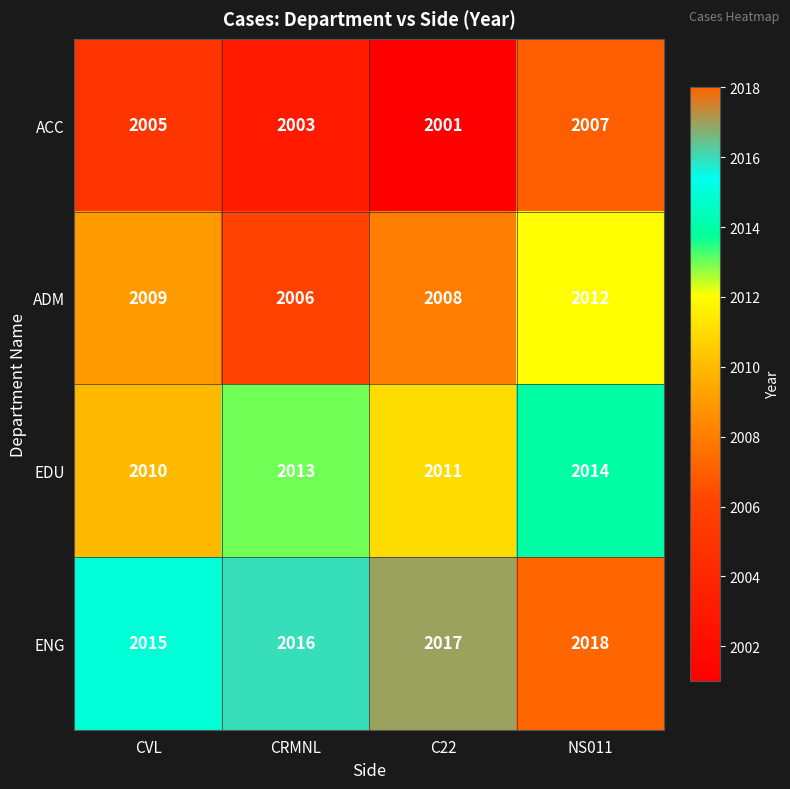

List the labels in order of ACC value, smallest first.

C22, CRMNL, CVL, NS011